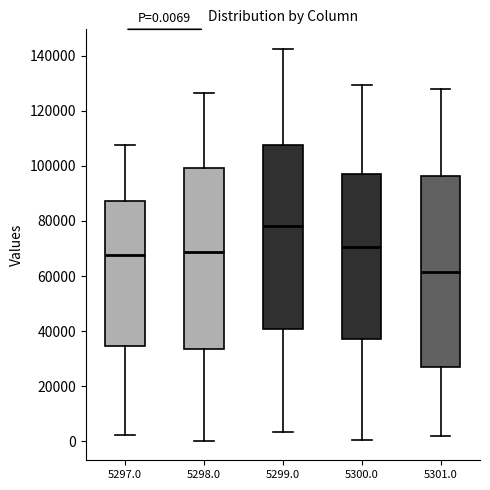

Which box has the highest median line?

5299.0